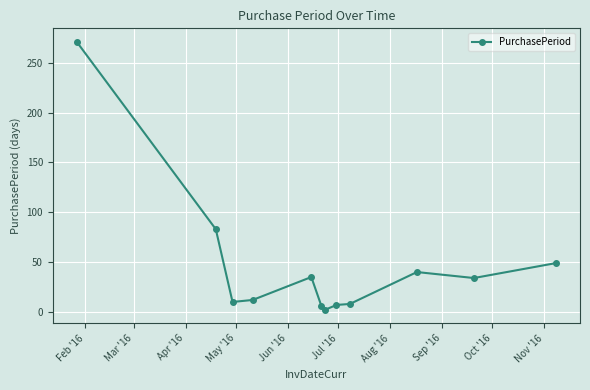

What is the greatest value displayed?

271